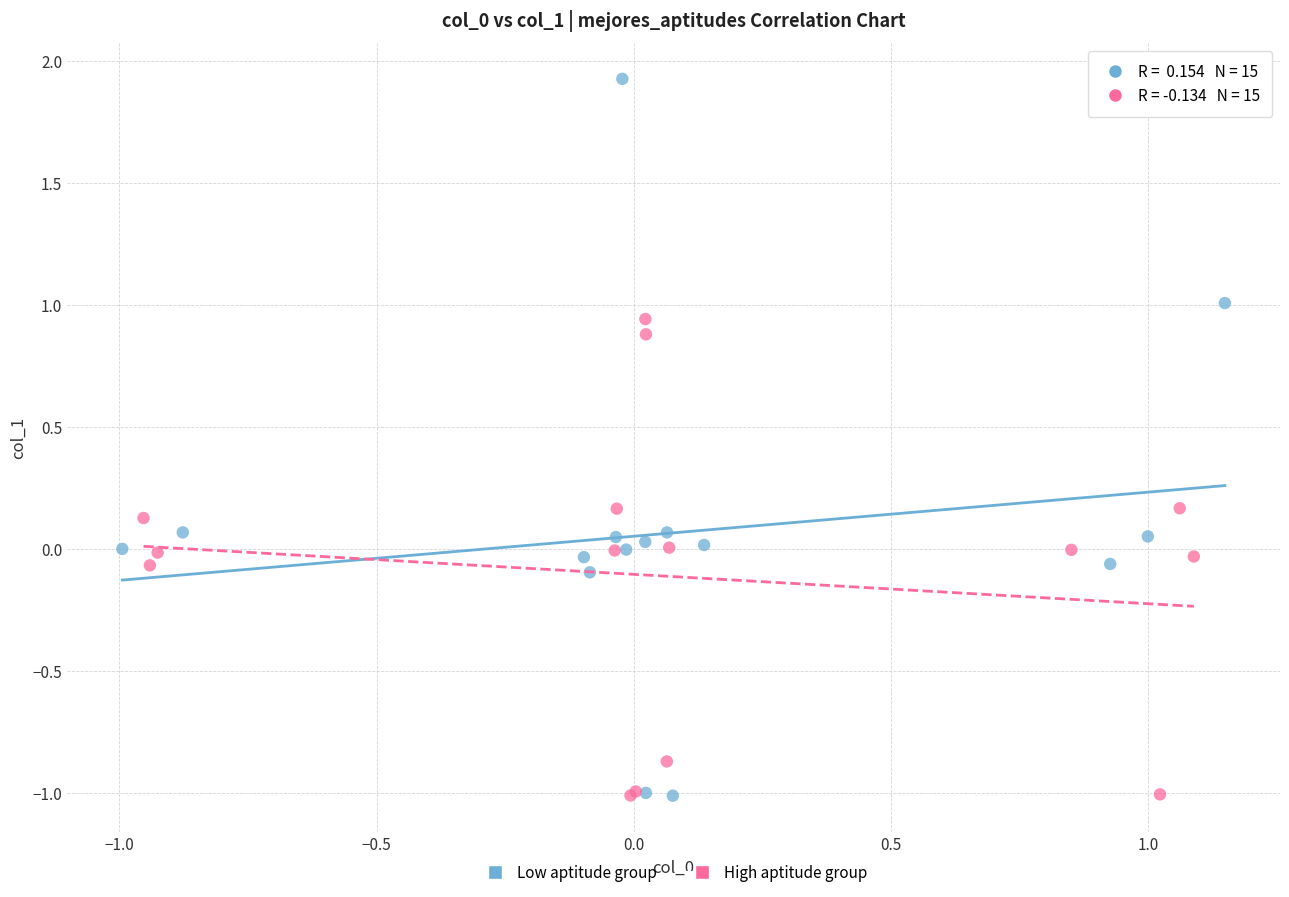

Which series has the largest Y range (max minus min)?

Low aptitude group